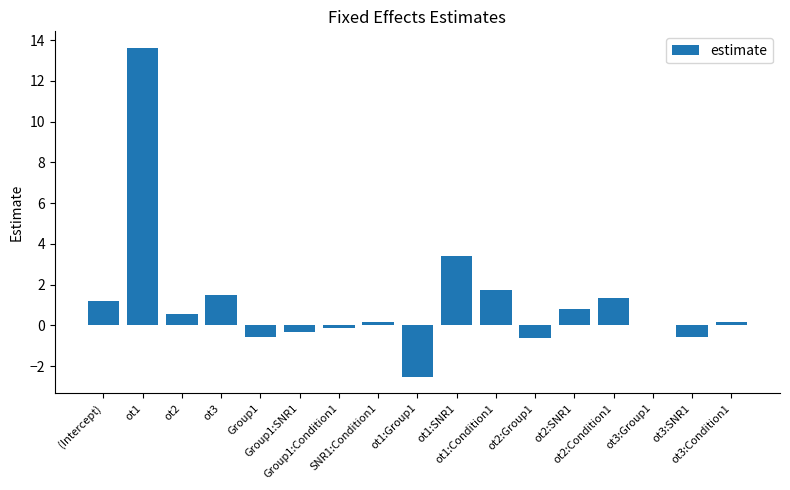

The chart shows a value of 0.4 at ot2:Condition1. True or false?

False